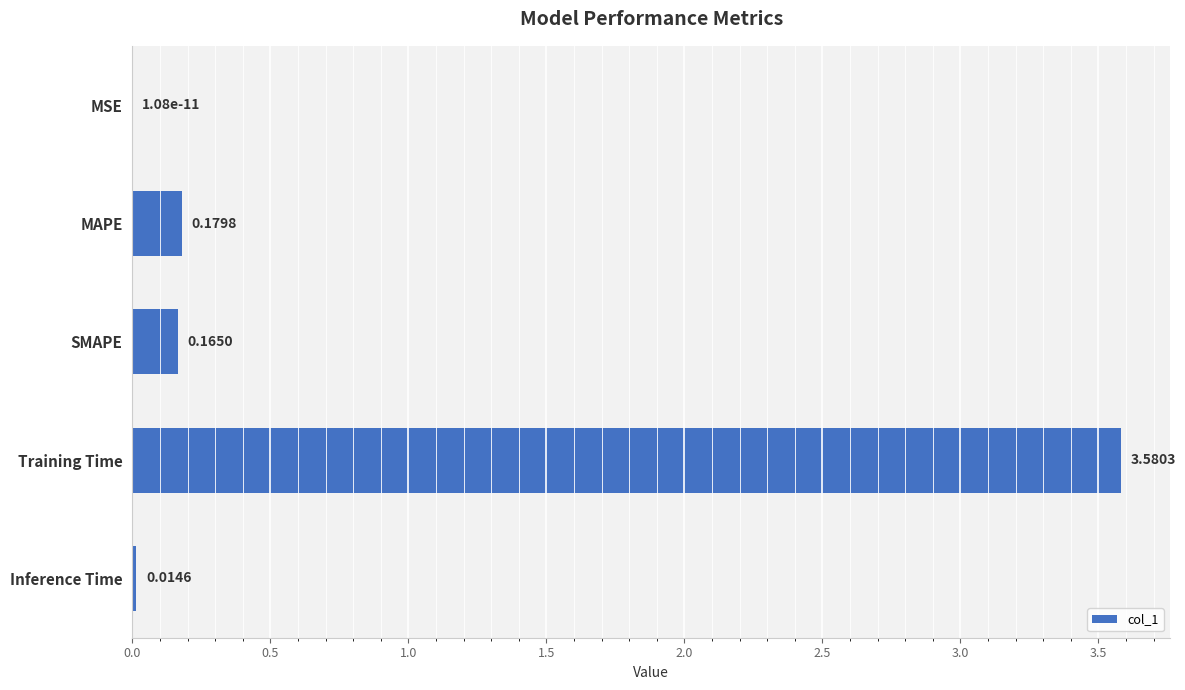

Where is the data nearest to the value 1?

MAPE